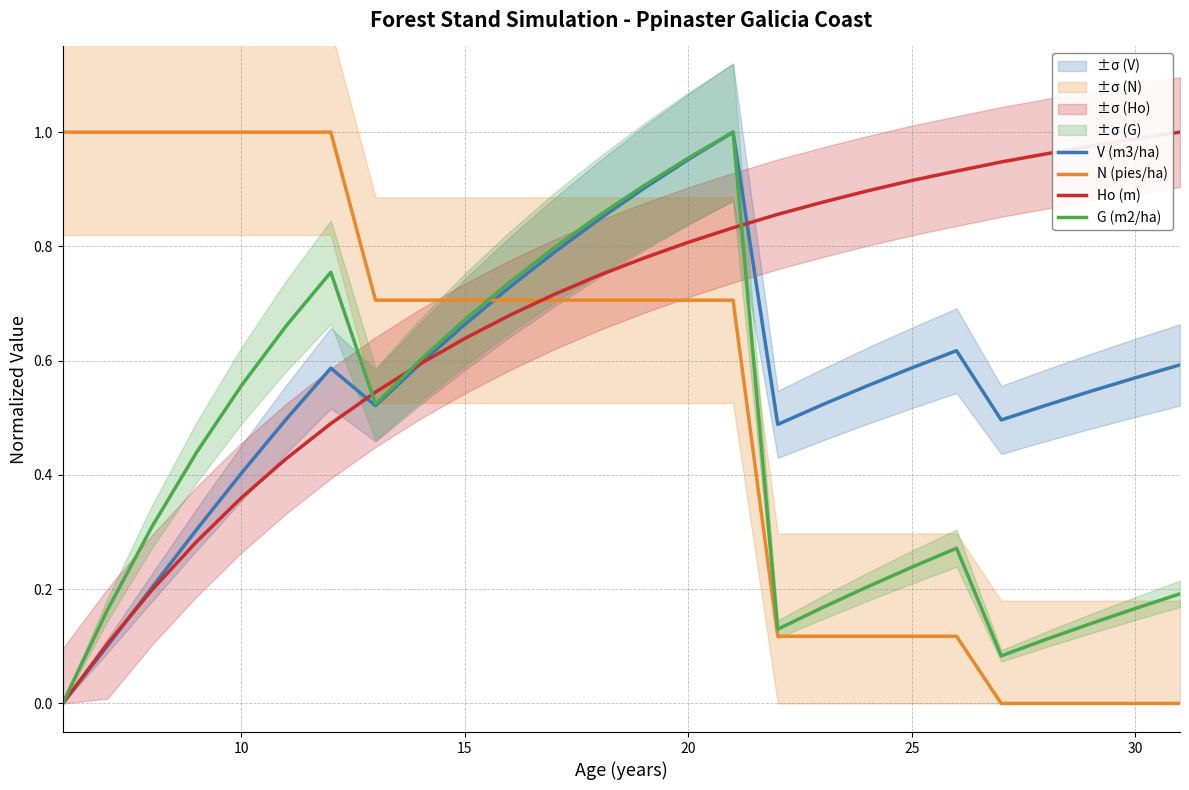

The value of N (pies/ha) at 15 is 0.3. True or false?

False